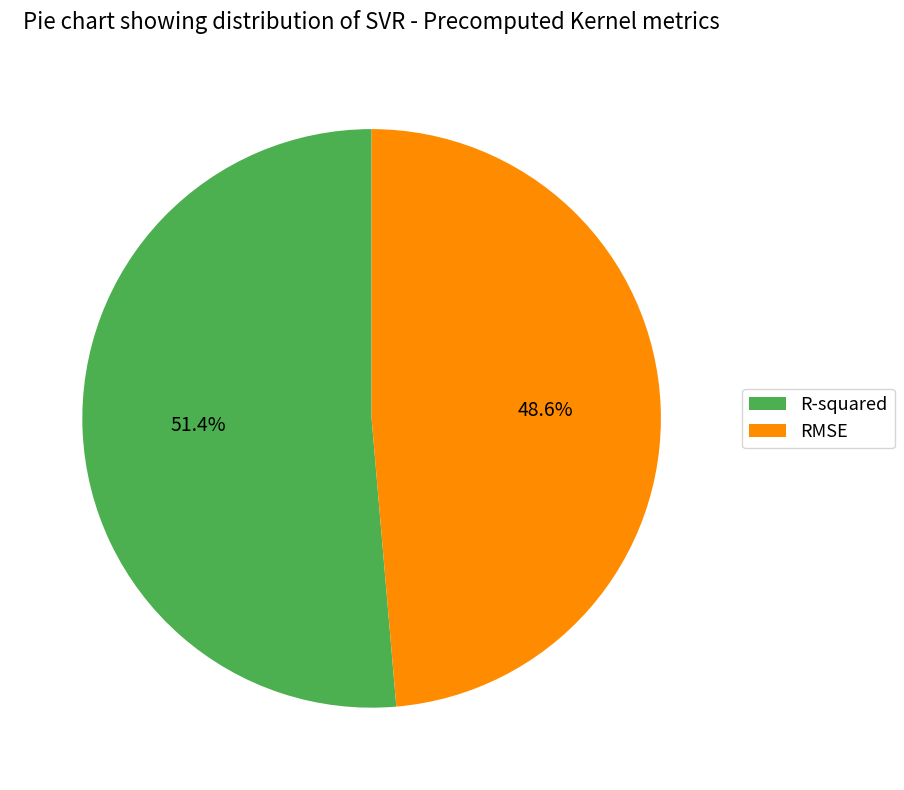

How many segments does this pie chart have?

2